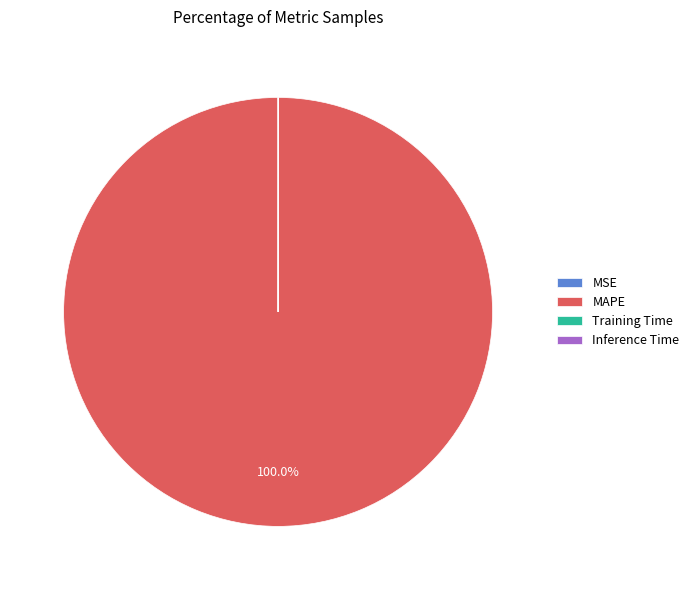

What is the majority slice?

MAPE